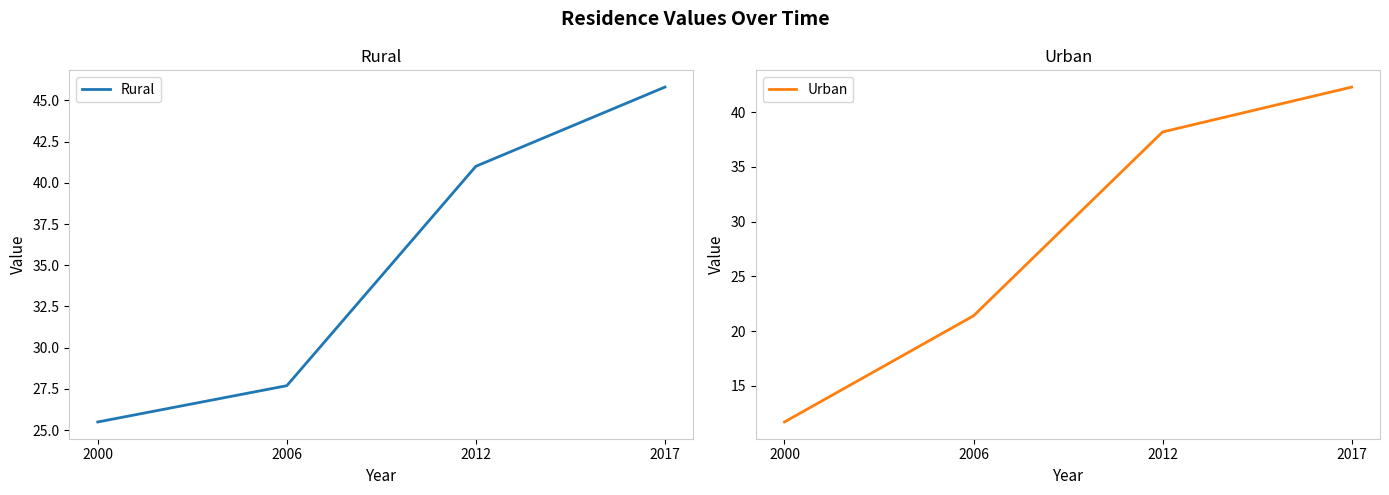

True or false: Urban has more than 2 points higher than both neighbors.

False